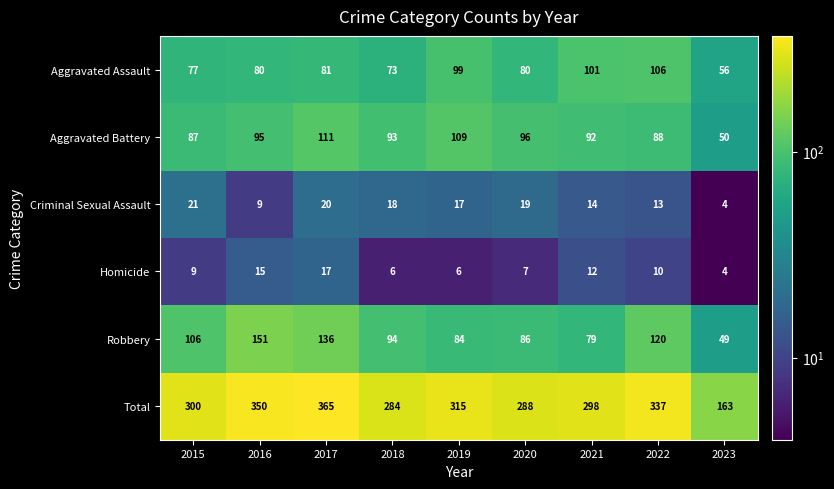

What is the difference between the second highest and second lowest values in the Robbery series?

57